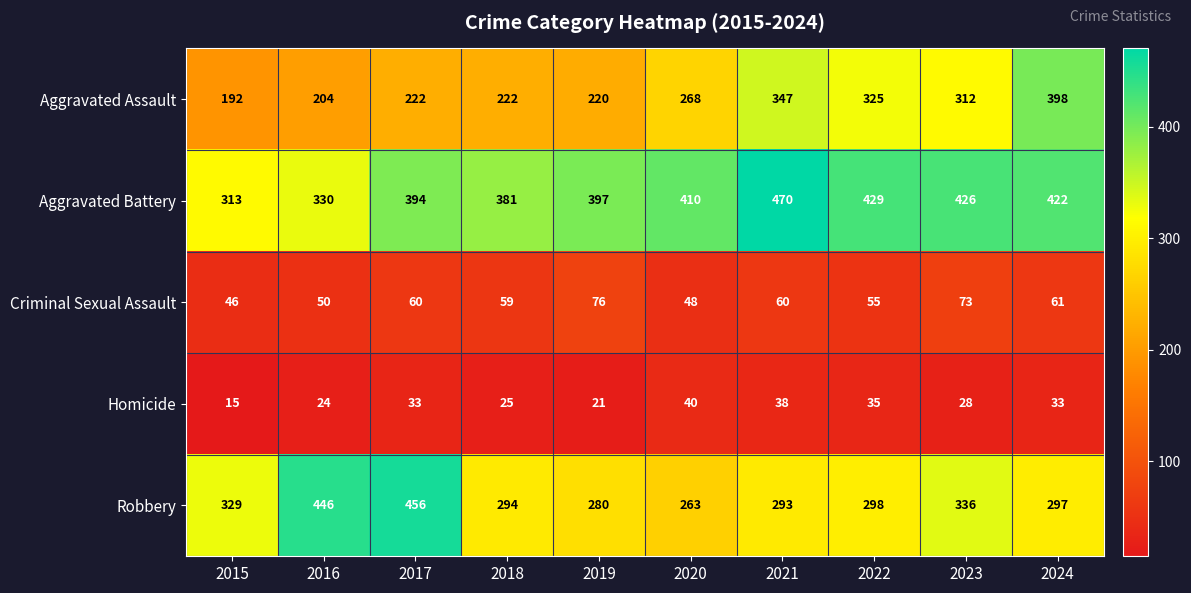

At which category does the chart reach its minimum across all series?

2015